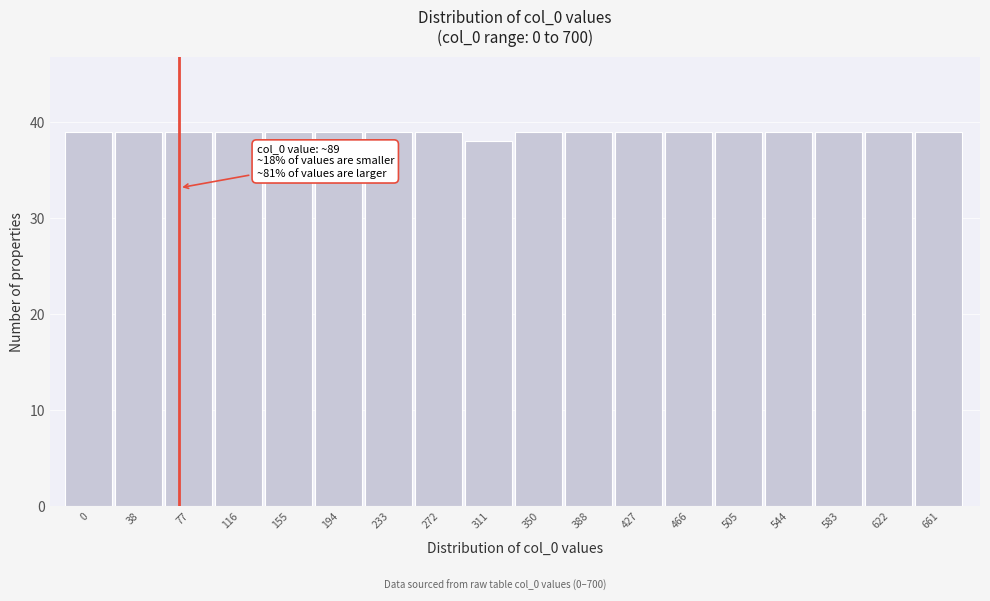

Reading right to left, what are all the values shown in this chart?

661=39	622=39	583=39	544=39	505=39	466=39	427=39	388=39	350=39	311=38	272=39	233=39	194=39	155=39	116=39	77=39	38=39	0=39